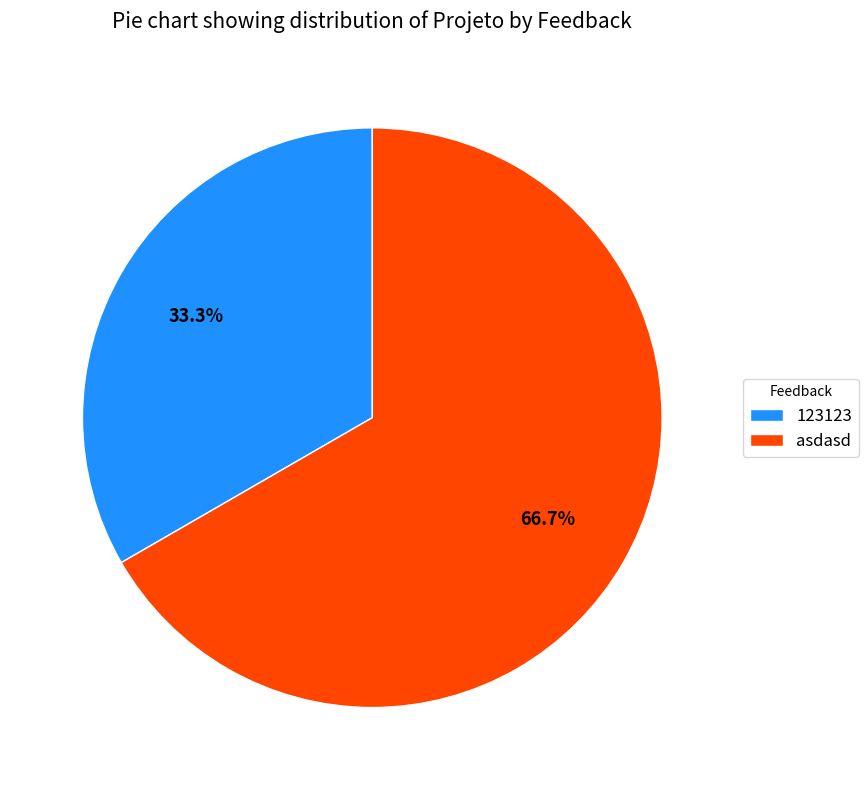

Which slice represents more than half of the pie?

asdasd